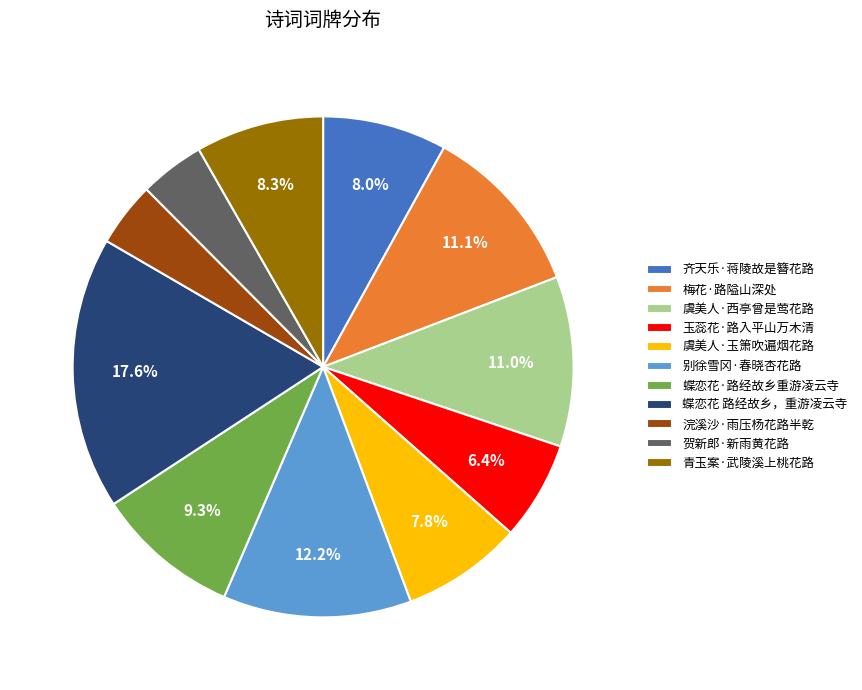

To the nearest percent, what portion does 贺新郎·新雨黄花路 represent?

4%